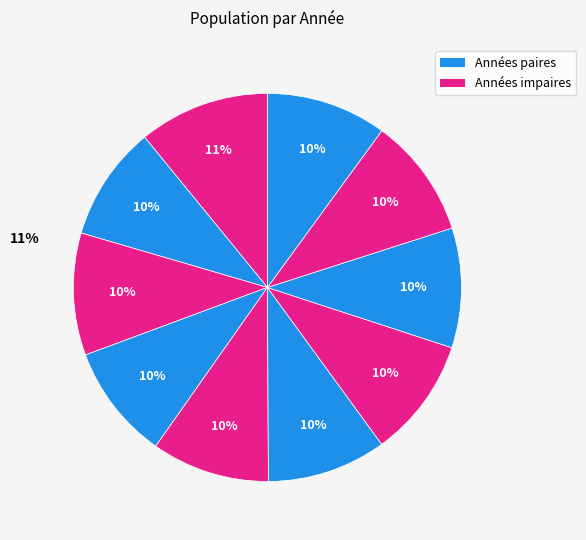

How many segments does this pie chart have?

10